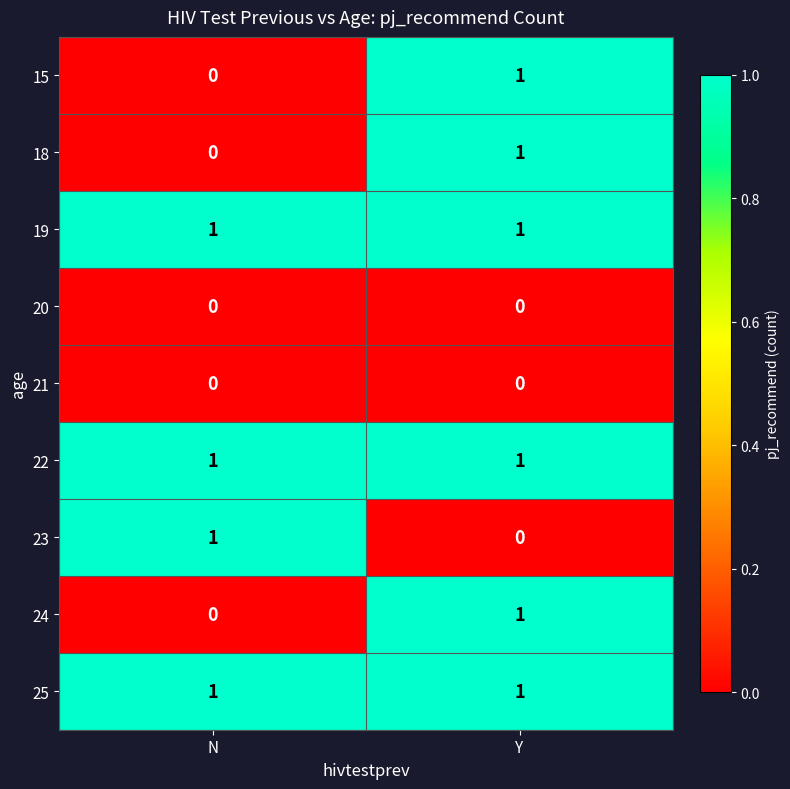

What is the total value across all series at Y?

6